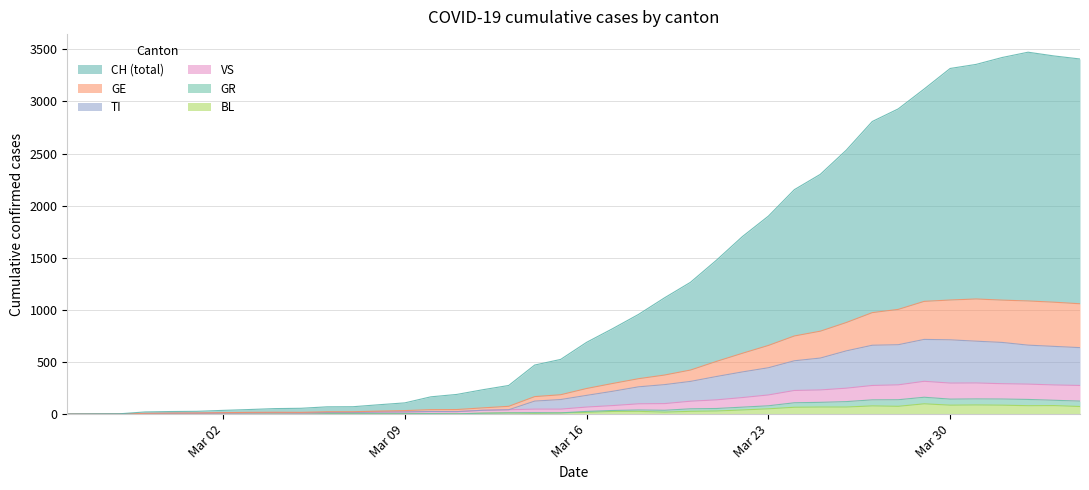

True or false: CH and VS intersect in this chart.

False